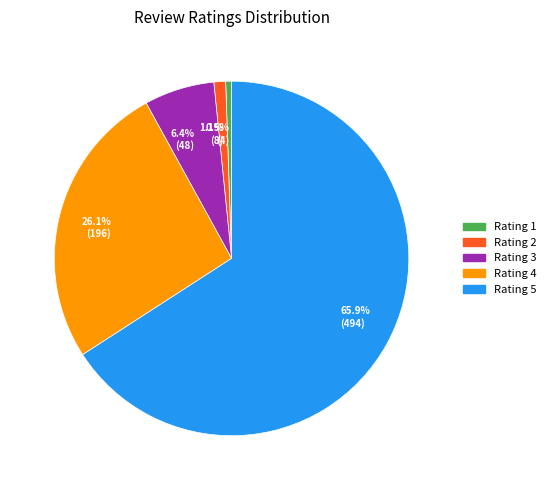

Which category accounts for the majority?

65.9% (494)